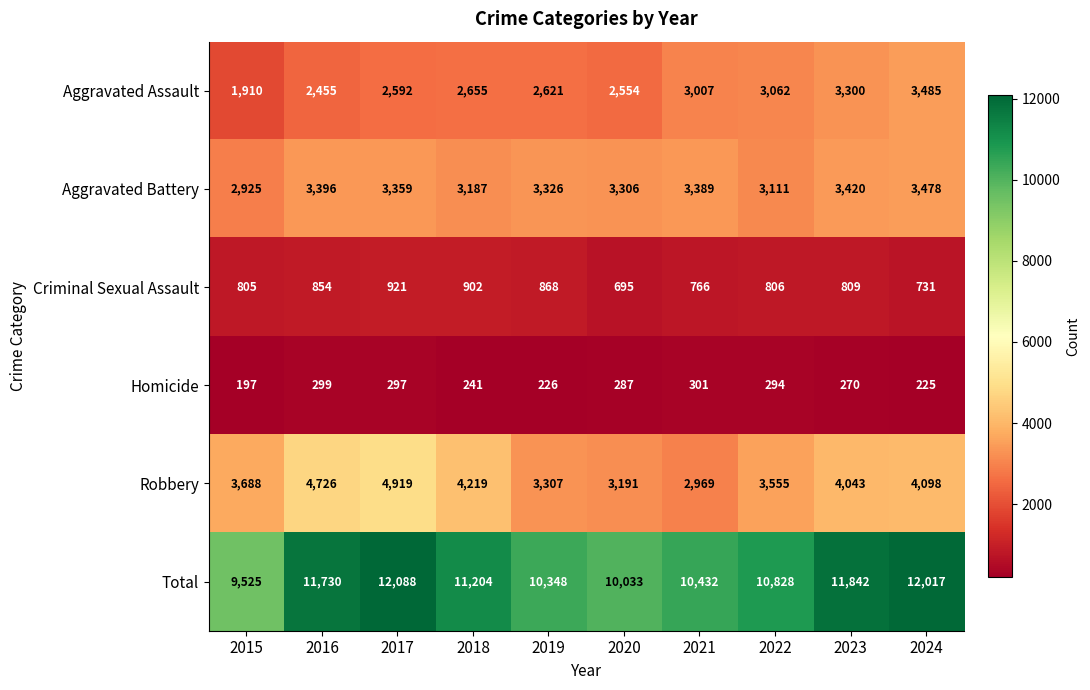

What is the maximum value shown in the chart?

12088